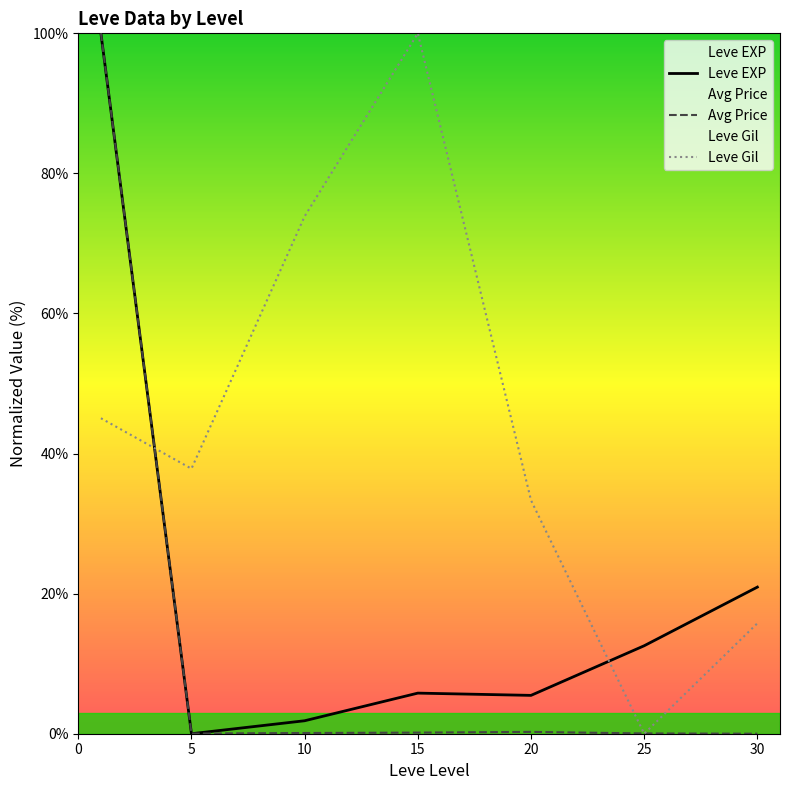

What is the value of the Avg Price point at the 3rd from the left?

0.1